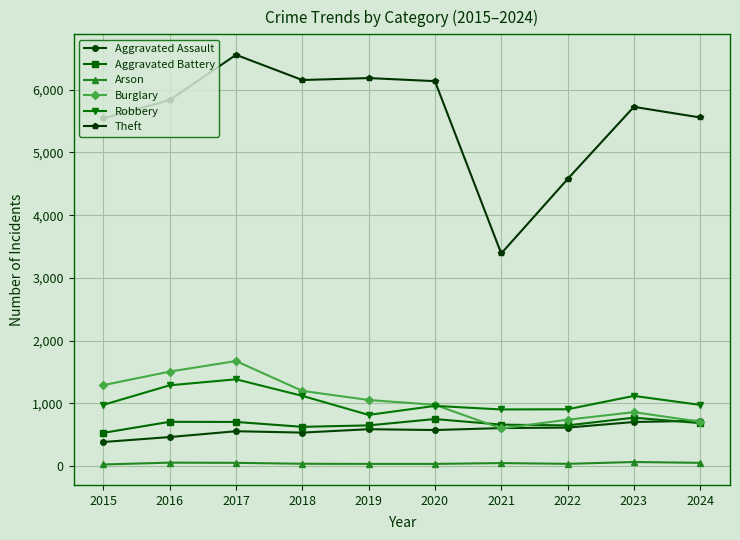

How many data points in Aggravated Assault are less than 587?

5